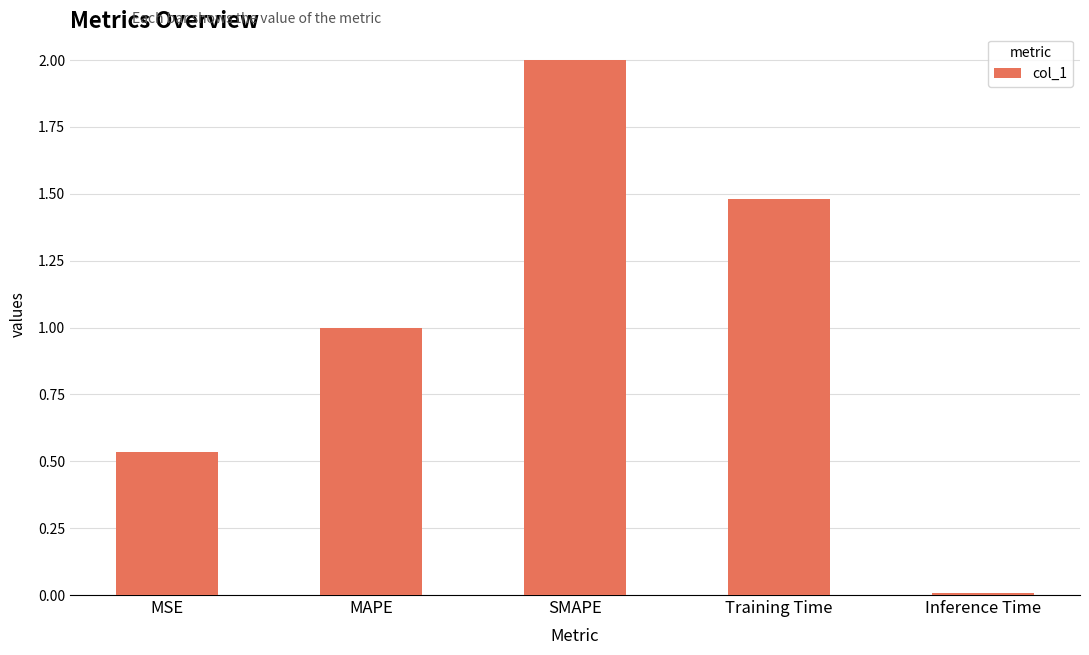

Which has a higher value, MAPE or MSE?

MAPE